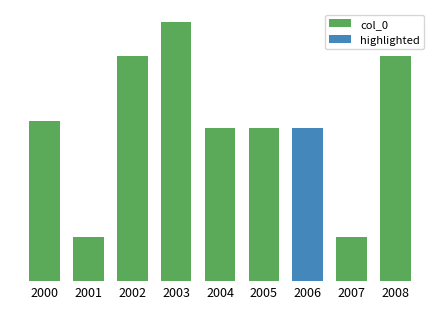

Reading left to right, what are all the values shown in this chart?

695199	193648	976858	1124701	665243	665244	665242	193649	976859